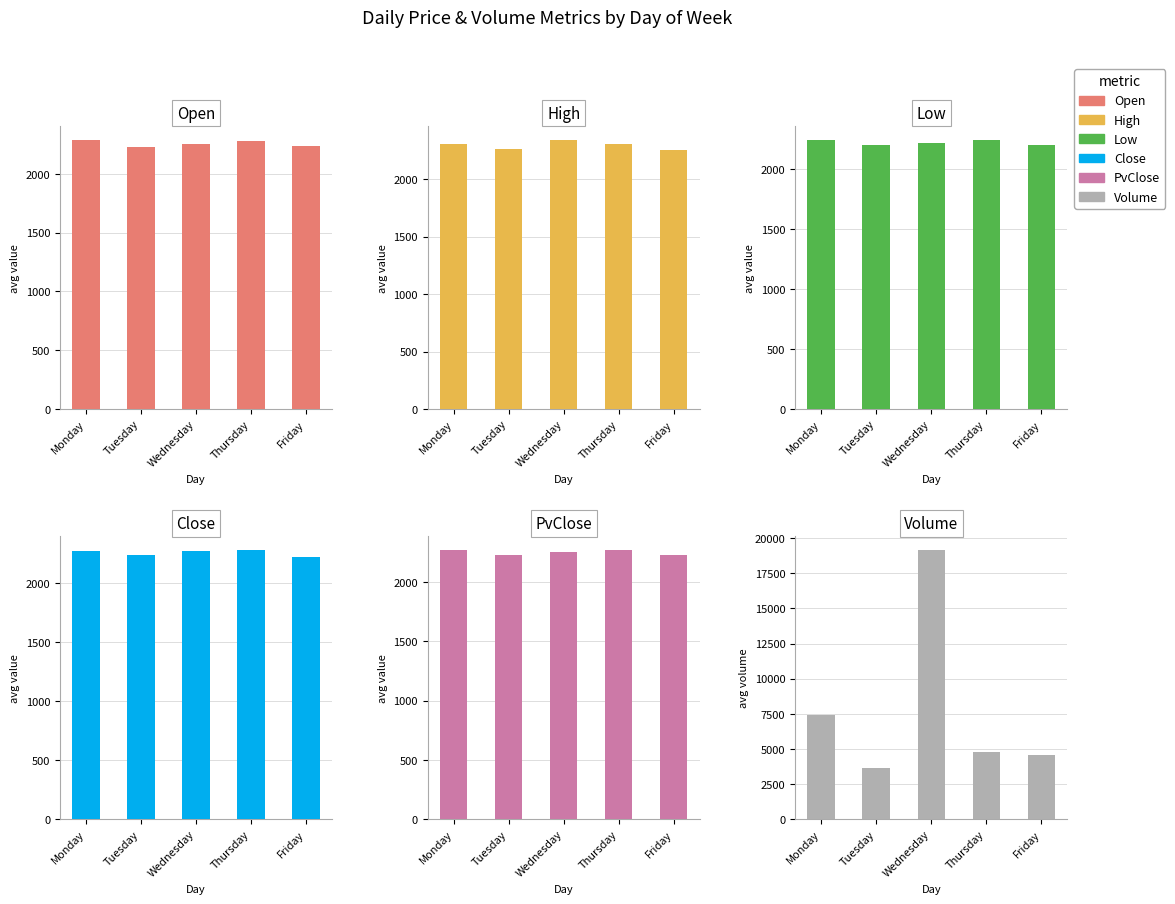

At Thursday, list the series in order from largest to smallest.

Volume, High, Close, Open, PvClose, Low